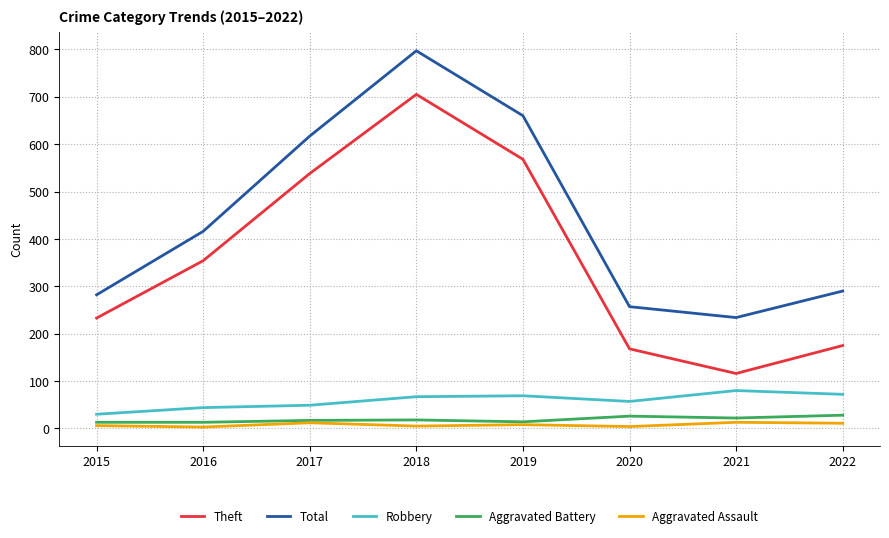

Which series changed the most between 2019 and 2020?

Total